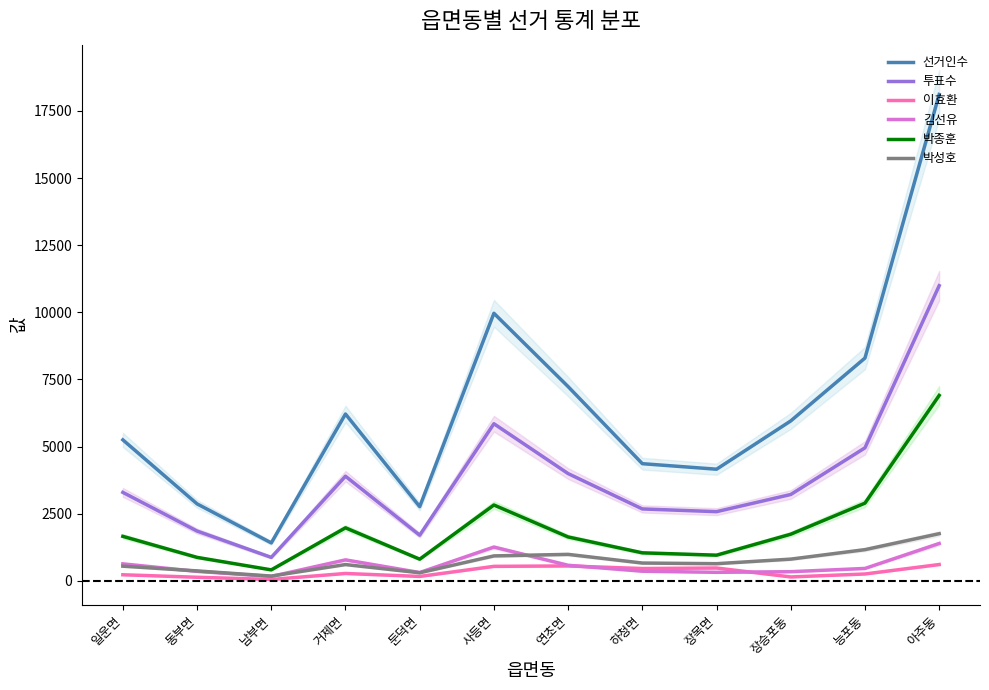

The 박종훈 series shows 1979 at 거제면. True or false?

True